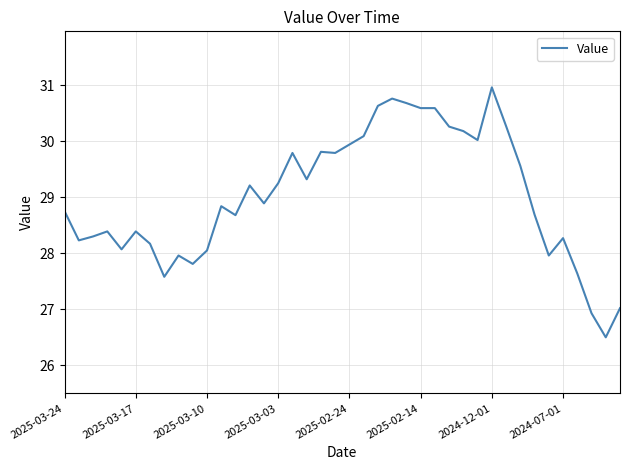

What is the minimum value shown in the chart?

26.5